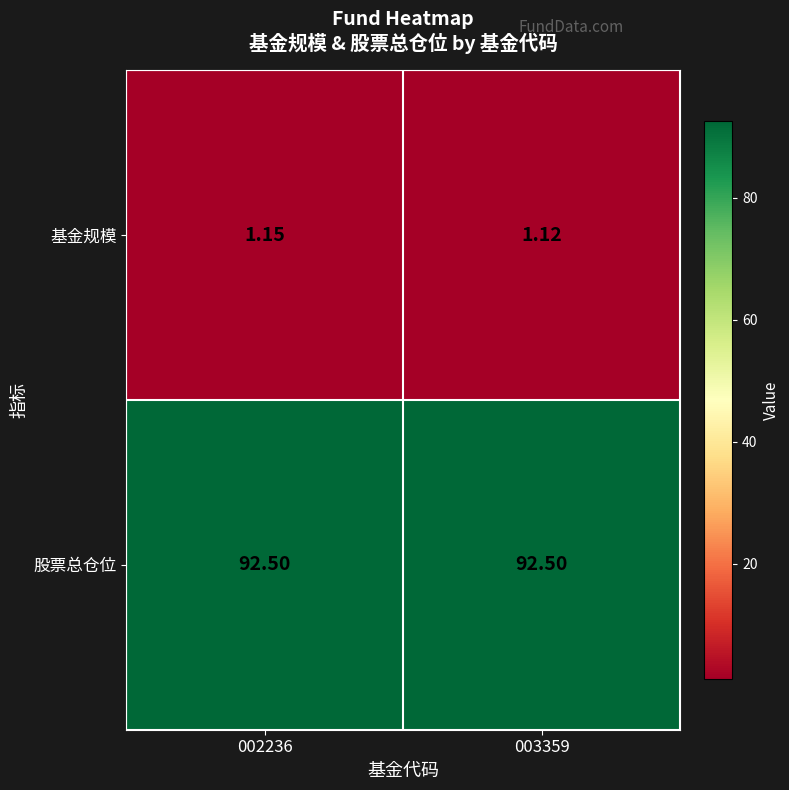

Is the value of 股票总仓位 at 003359 greater than the value of 基金规模 at 003359?

Yes